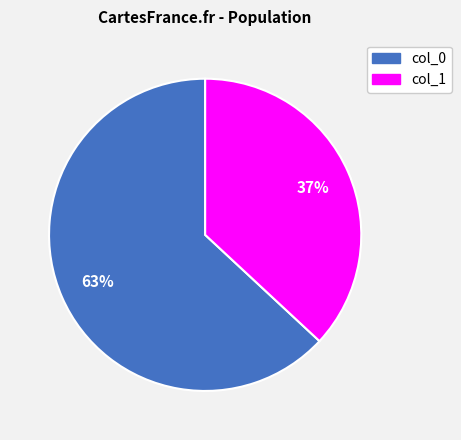

Is the sum of col_0 and col_1 greater than half?

Yes